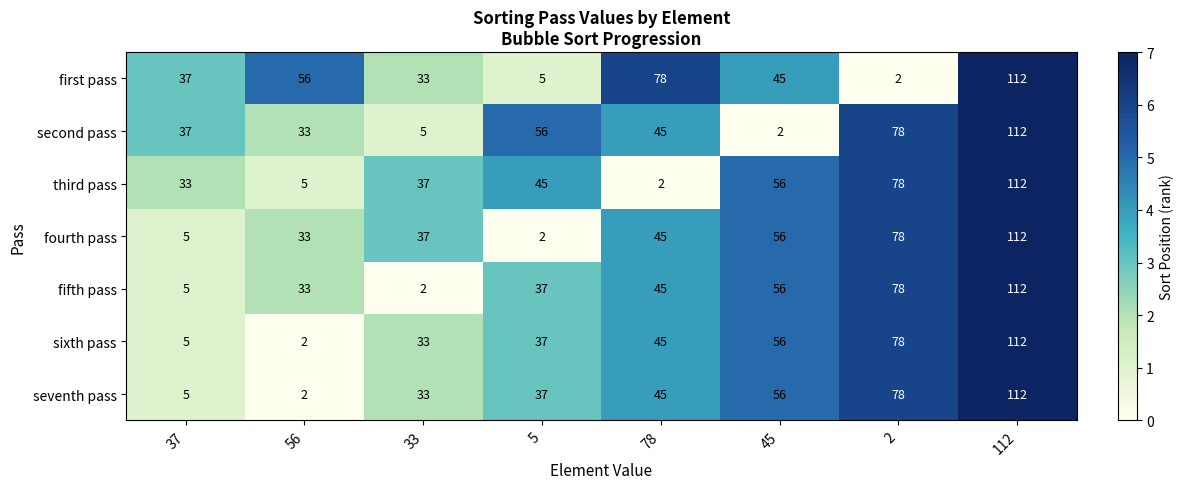

True or false: first pass has a value of 56 at 56.

True